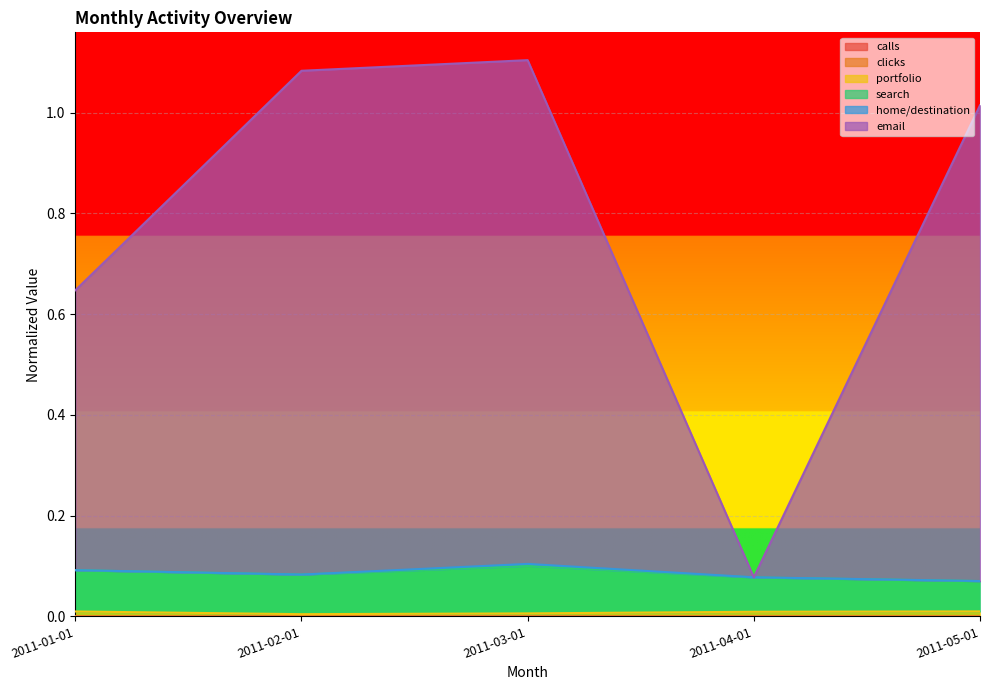

What is the spread (max minus min) of values at 2011-01-01?

0.6